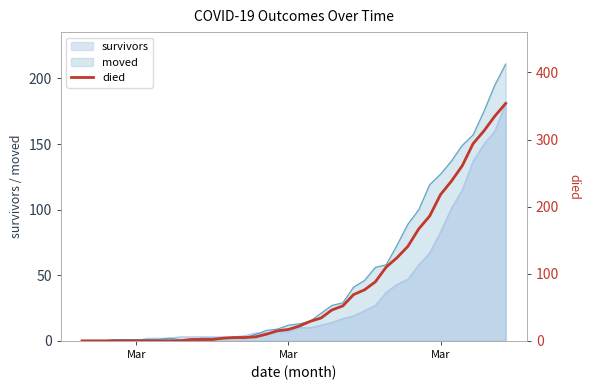

What is the maximum value shown in the chart?

354